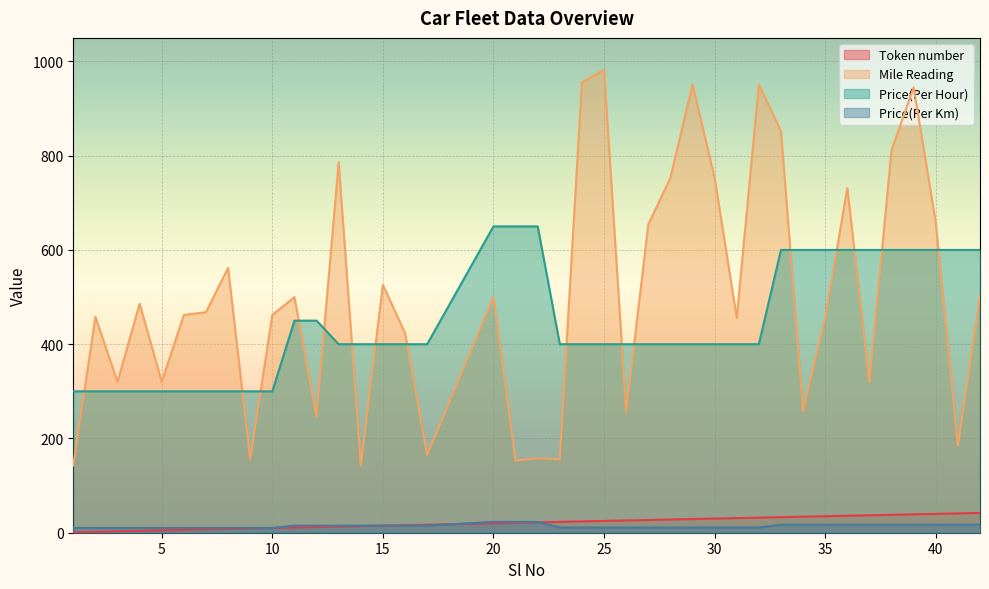

True or false: Price(Per Km) and Mile Reading cross at least once.

False